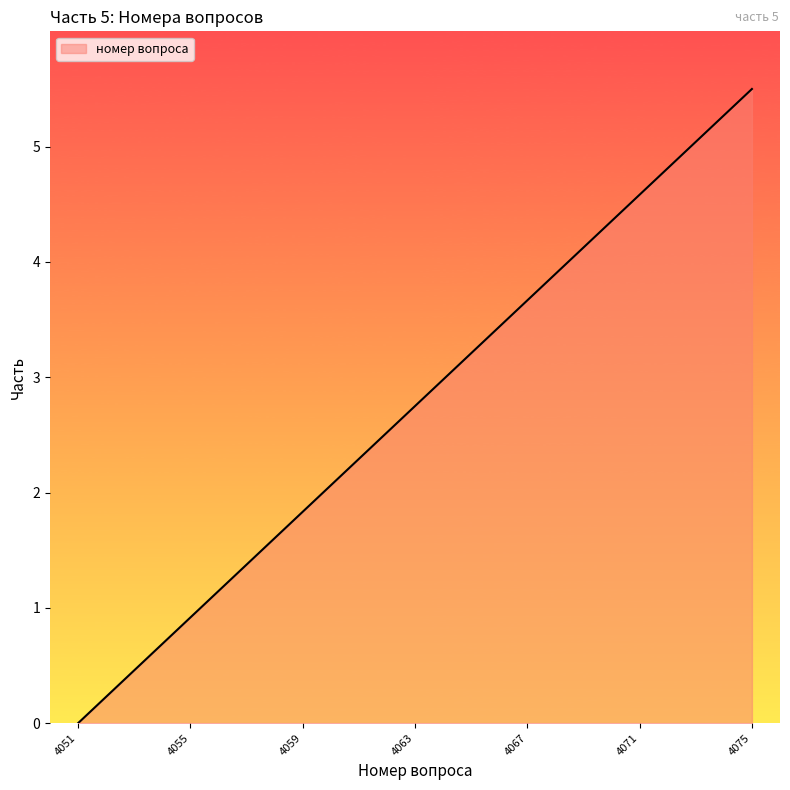

What is the difference between the maximum and minimum values?

5.5